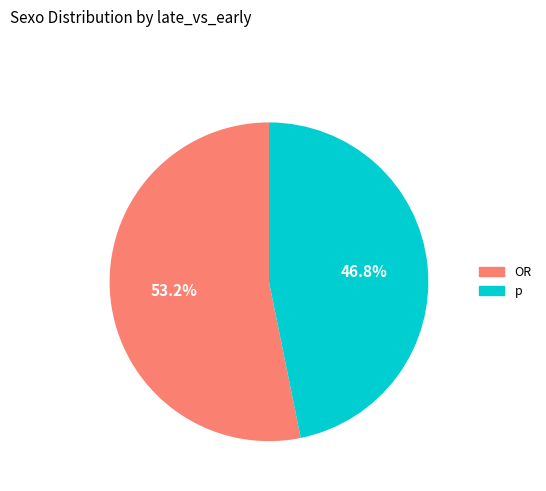

What percentage is the p slice, to the nearest percent?

47%